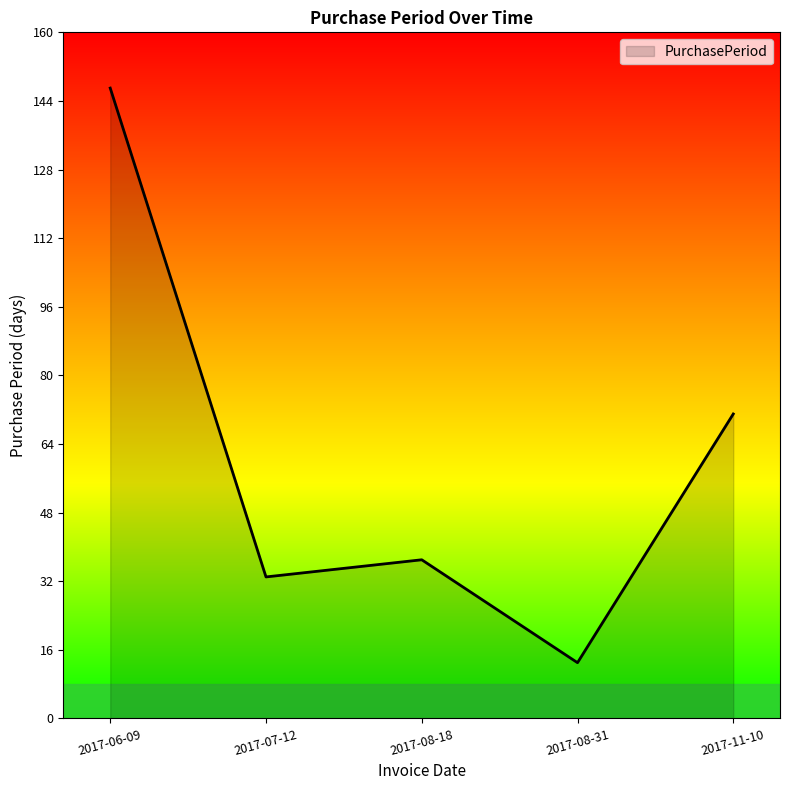

True or false: there are more than 1 points higher than both neighbors.

False